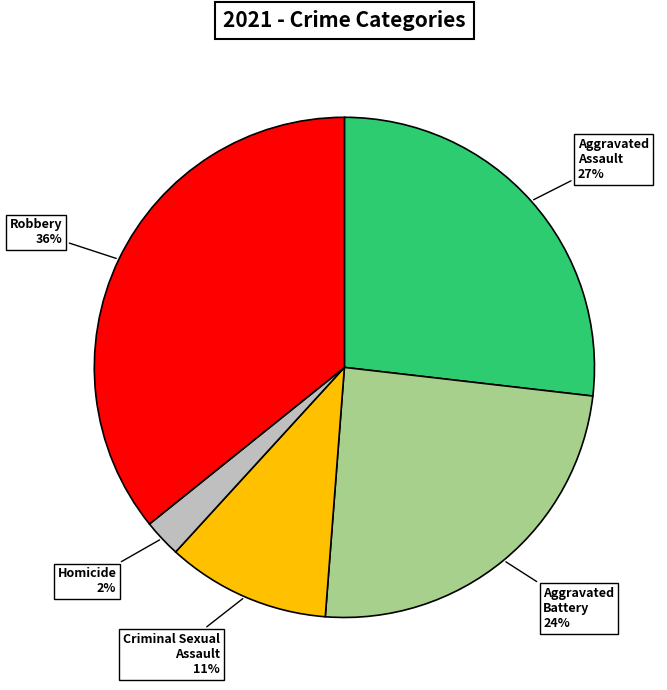

How many slices are in this pie chart?

5